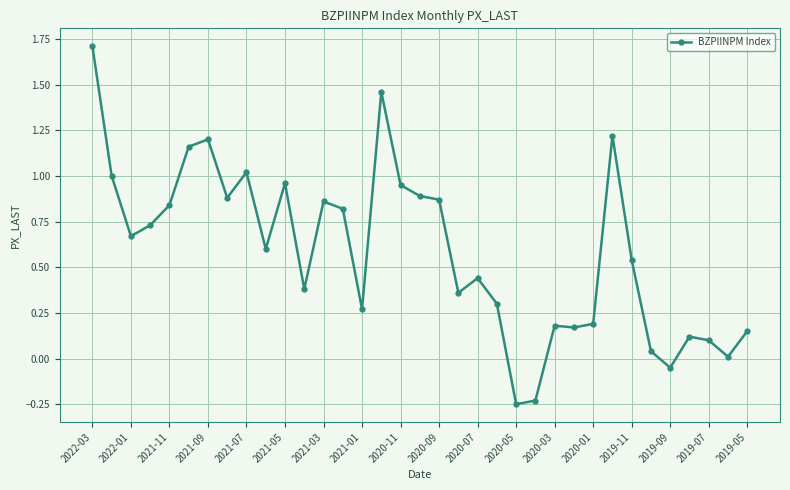

How many distinct data groups are displayed?

1